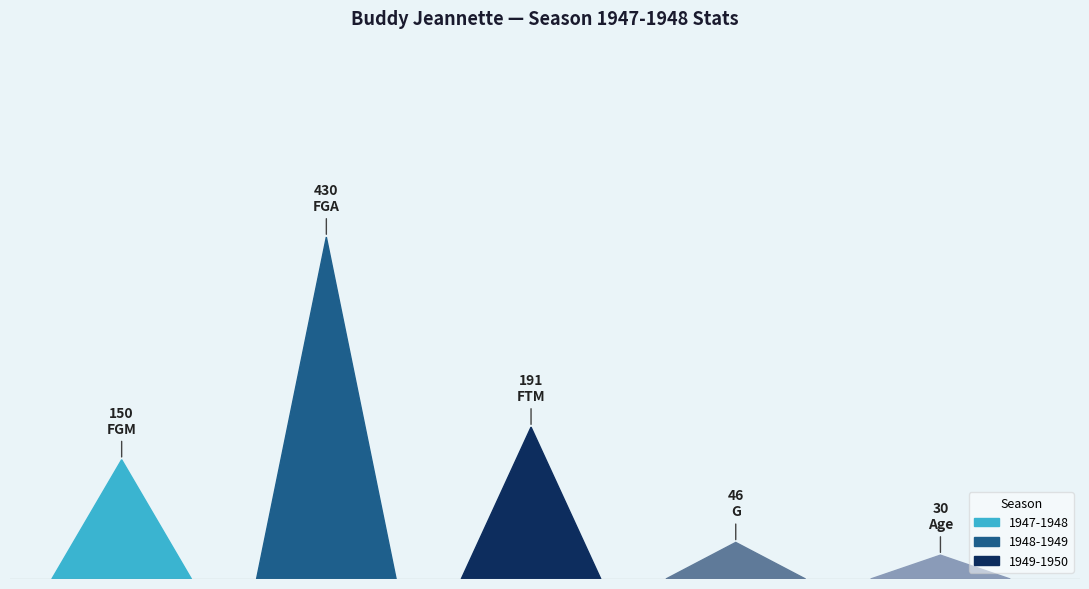

Does the chart contain any negative values?

No